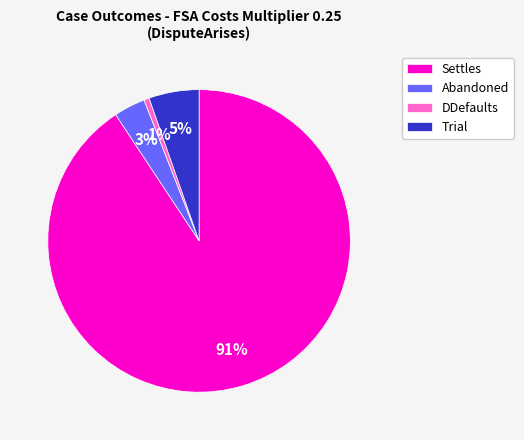

Between Settles and Abandoned, which is larger?

Settles